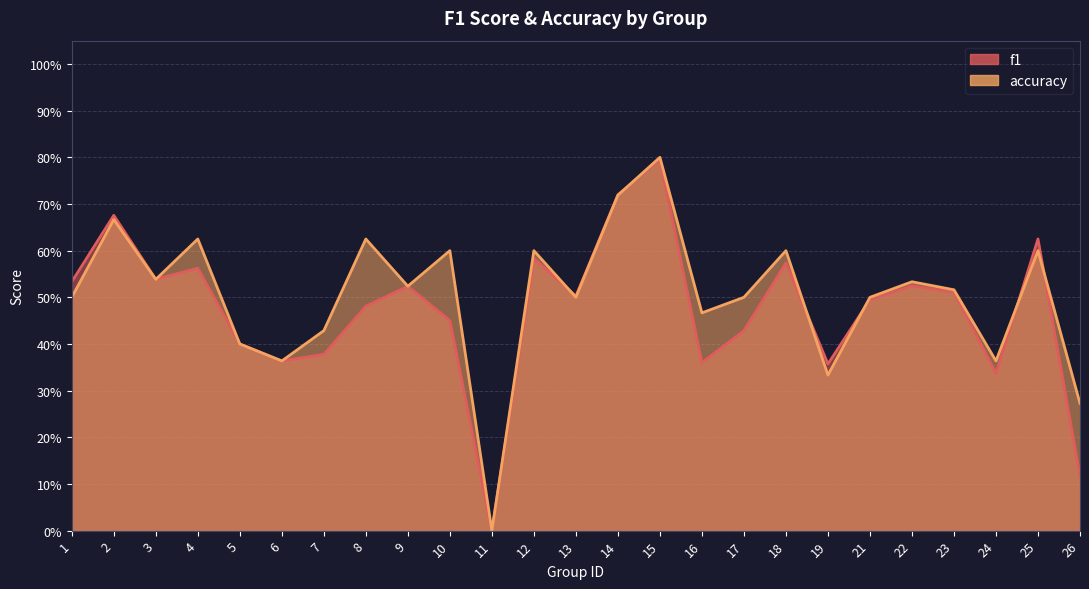

How many lines are shown in the chart?

2